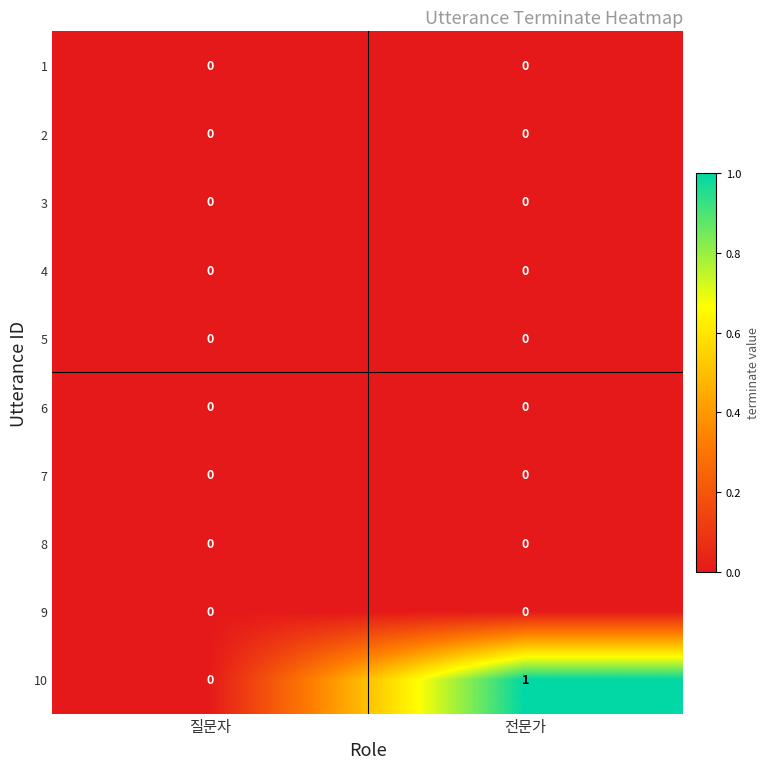

Which series has the largest range (max minus min)?

10